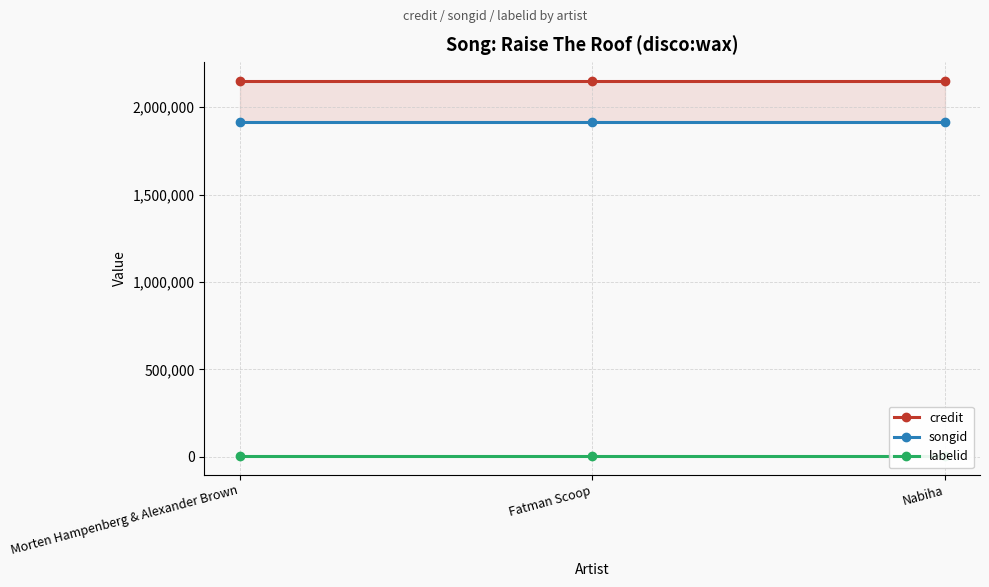

What position from the right is Nabiha?

1